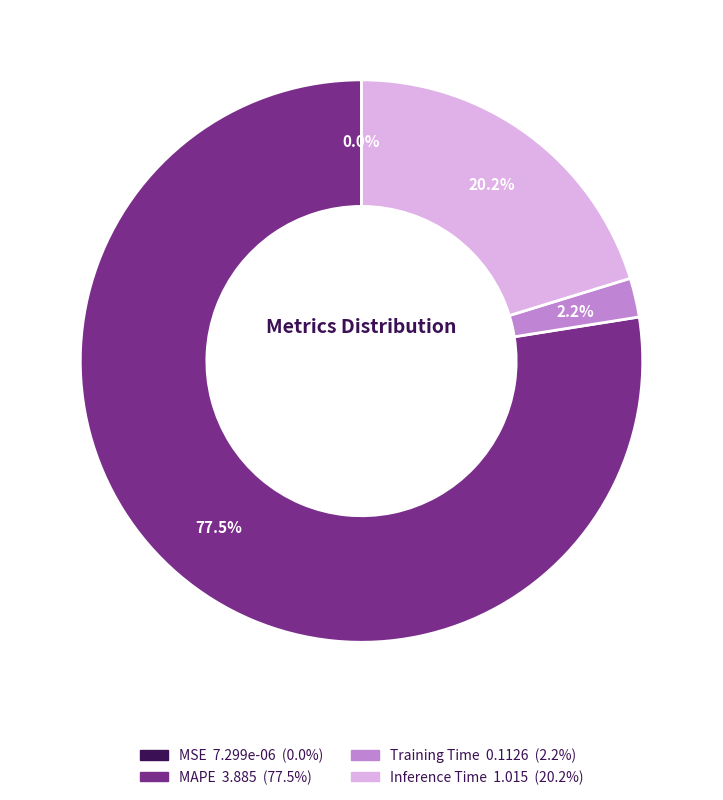

Is there any slice that represents more than half of the pie?

Yes